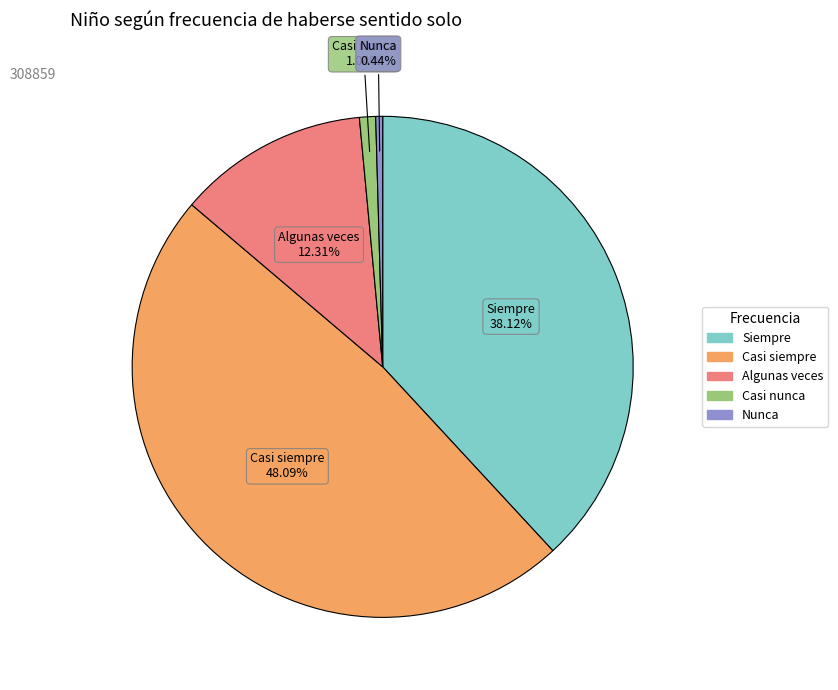

How many slices are in this pie chart?

5